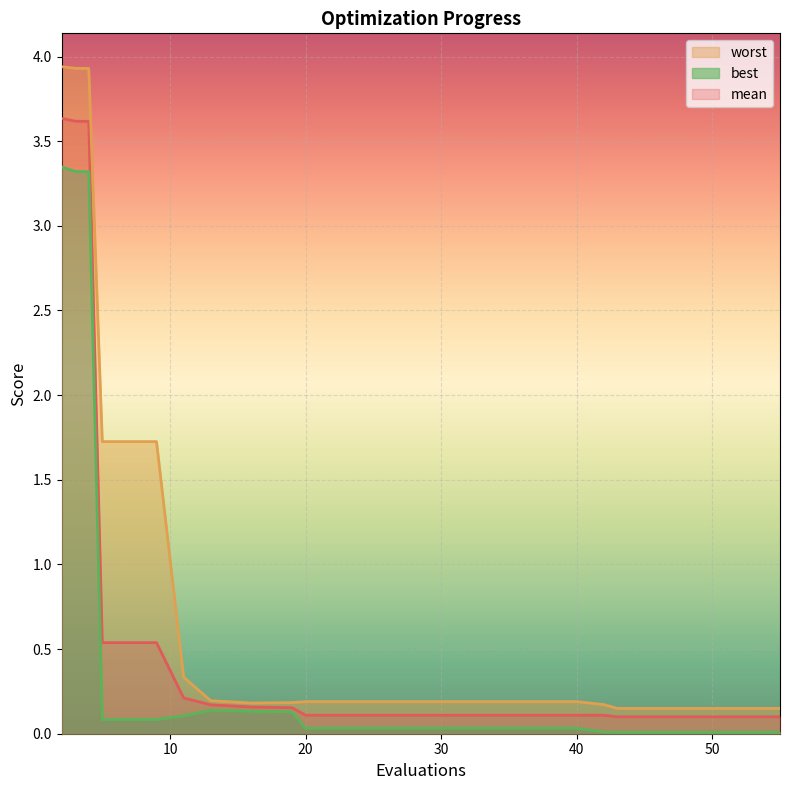

The value of best at 43 is 0.0. True or false?

False